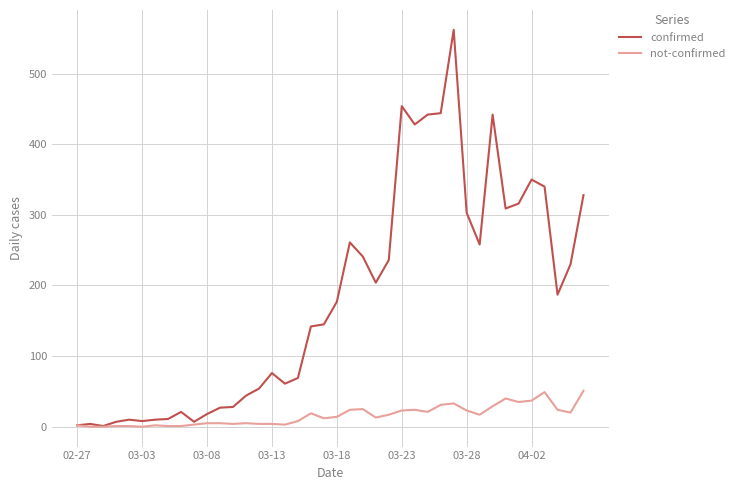

What is the sum of all confirmed values?

7257